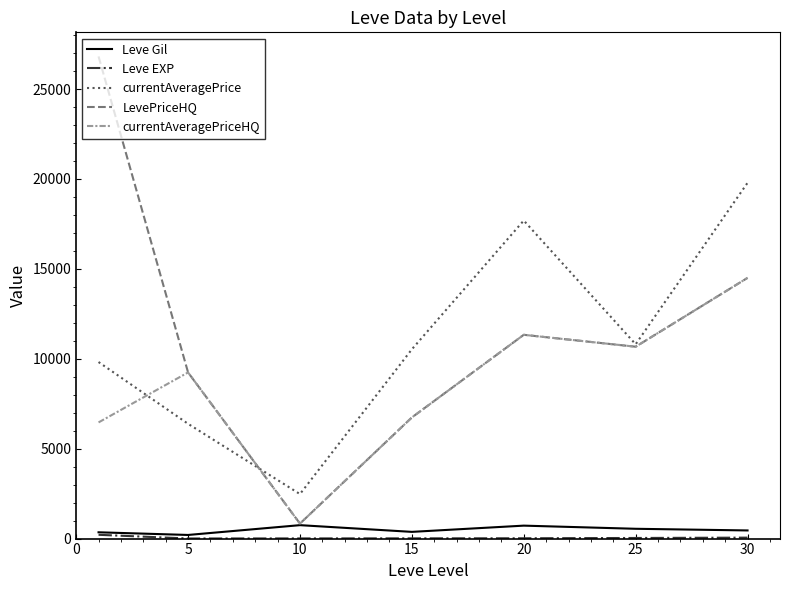

What is the average value of the Leve Gil series?

484.1